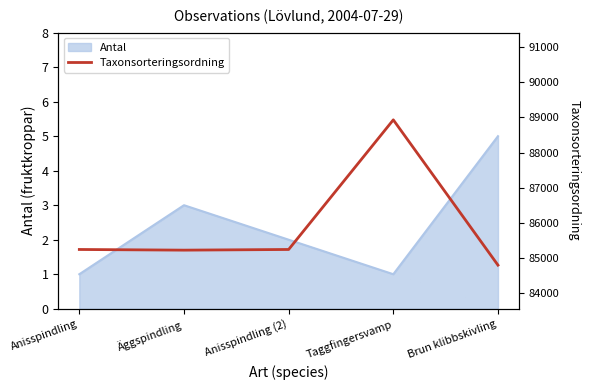

True or false: Antal has a value of 1 at Anisspindling.

True